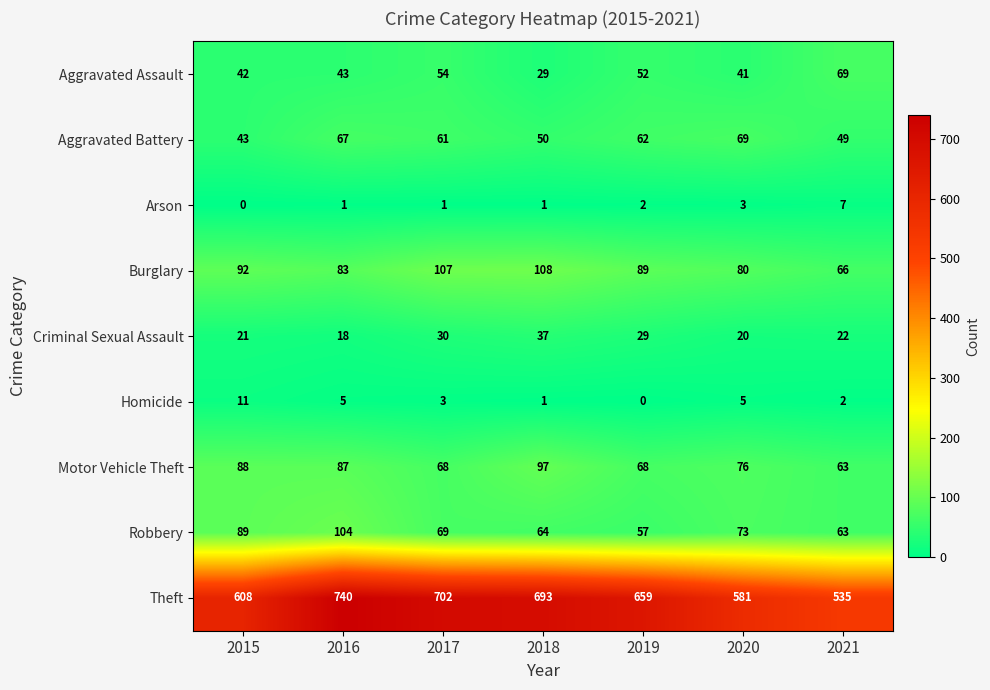

At which category is the sum across all series the highest?

2016